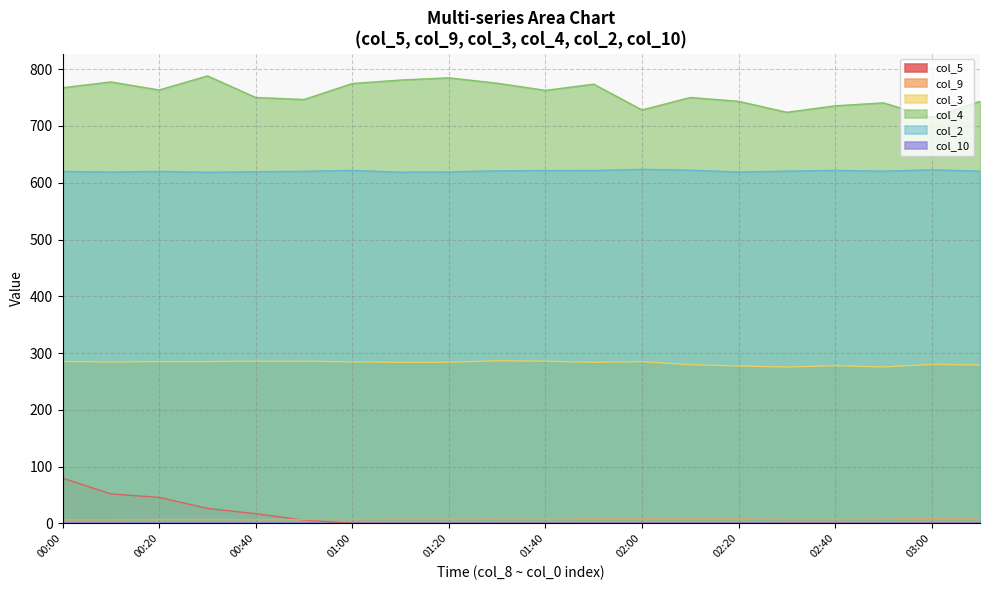

What is the difference between the second highest and second lowest values in the col_2 series?

4.2